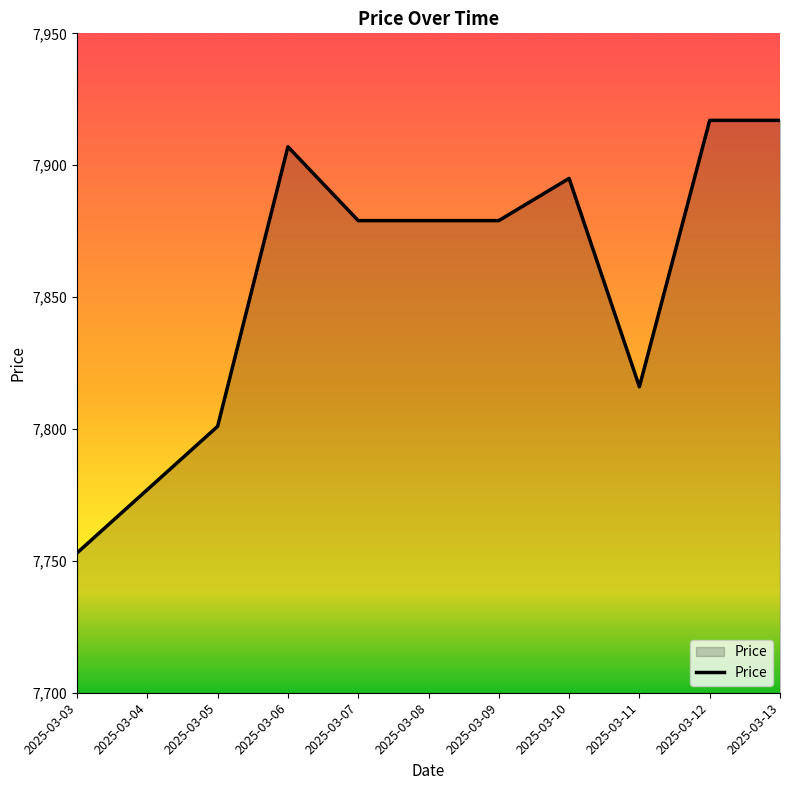

What is the ratio of the value at 2025-03-09 to the value at 2025-03-03?

1.0